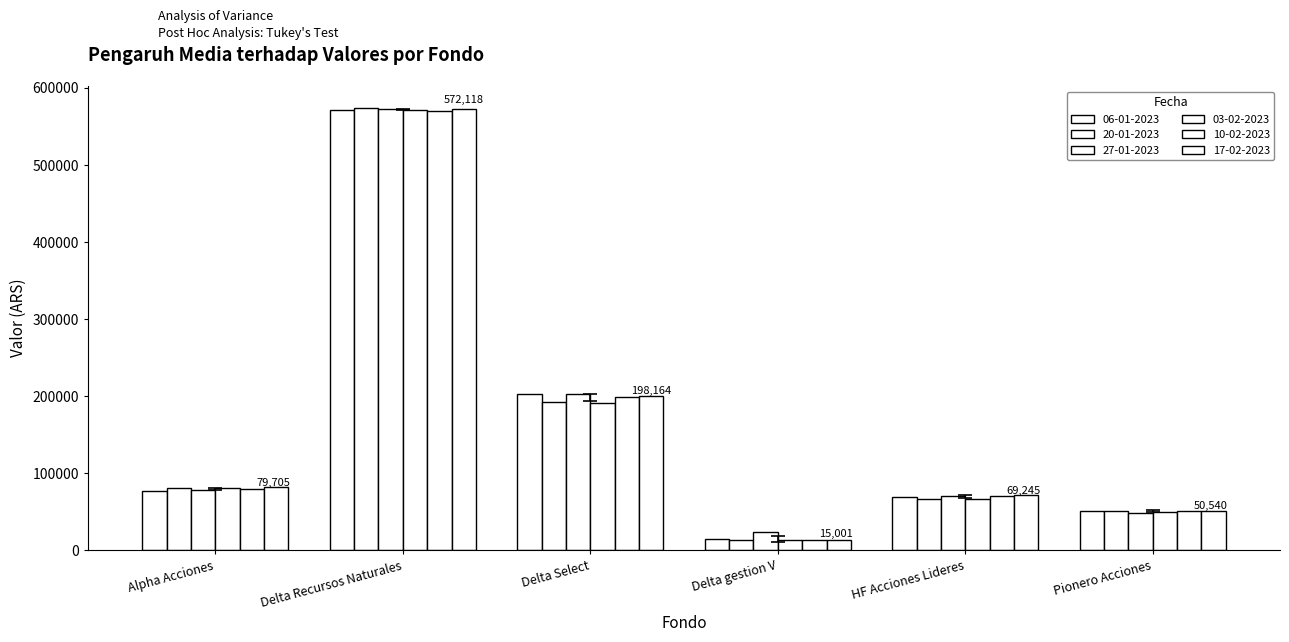

What is the spread (max minus min) of values at HF Acciones Lideres?

4969.4